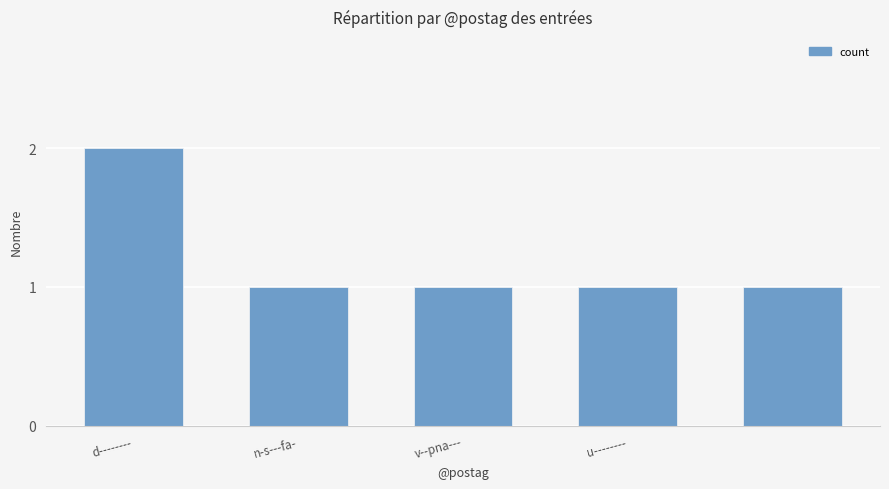

What is the sum of all values?

6